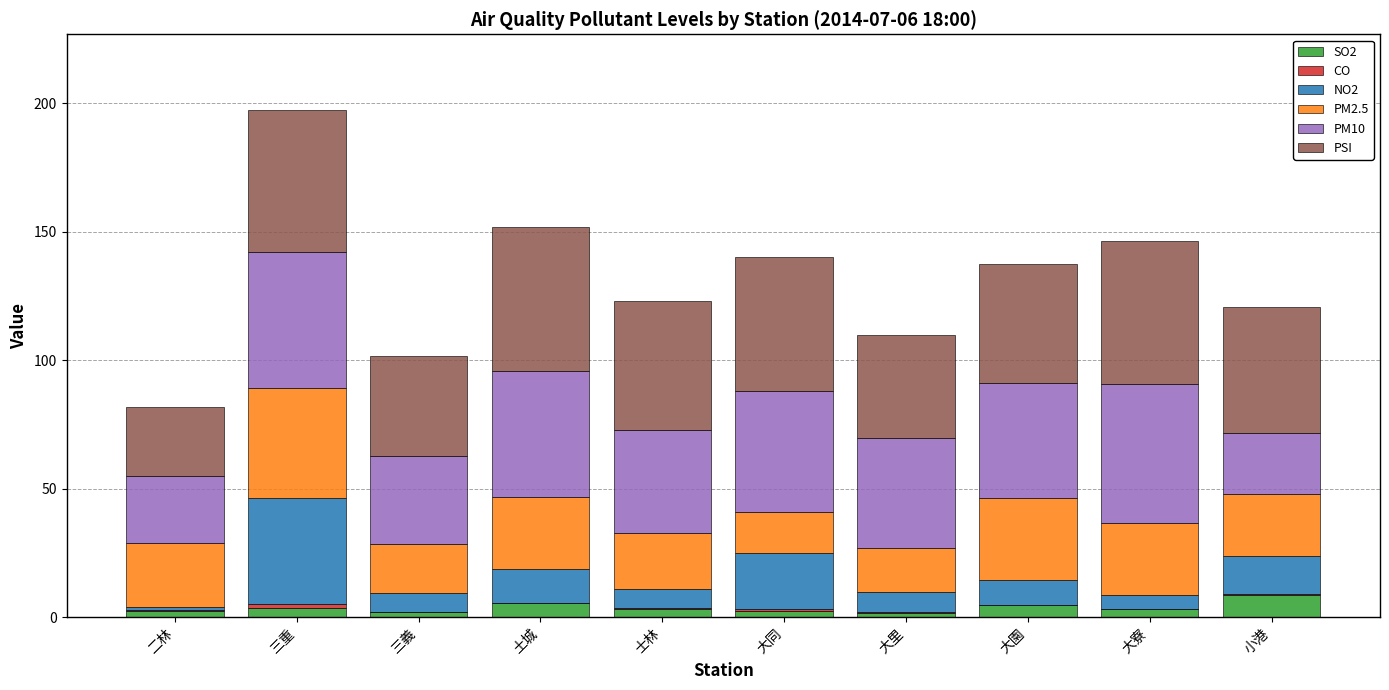

At which category is the sum across all series the highest?

三重